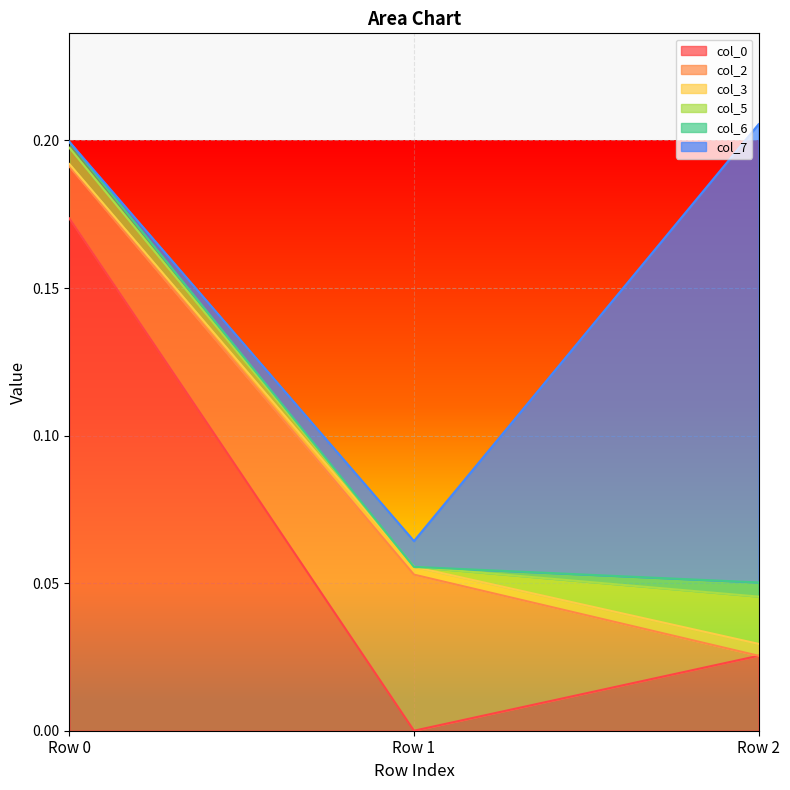

At which label is col_7 closest to 0?

Row 0